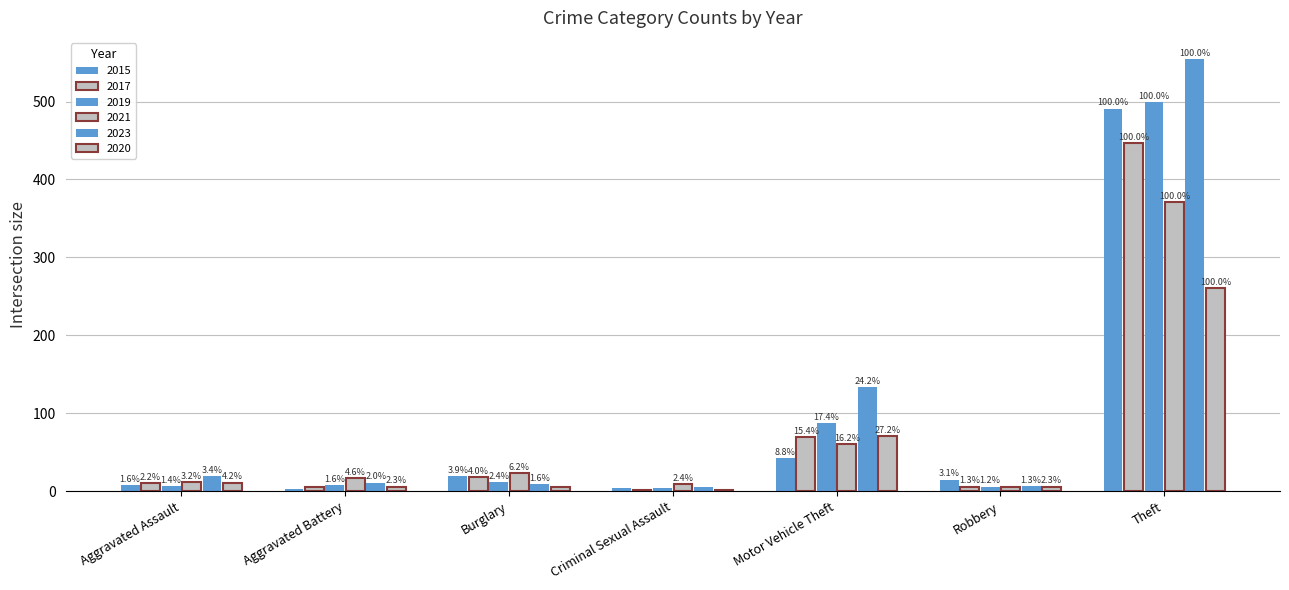

What is the total value across all series at Burglary?

86